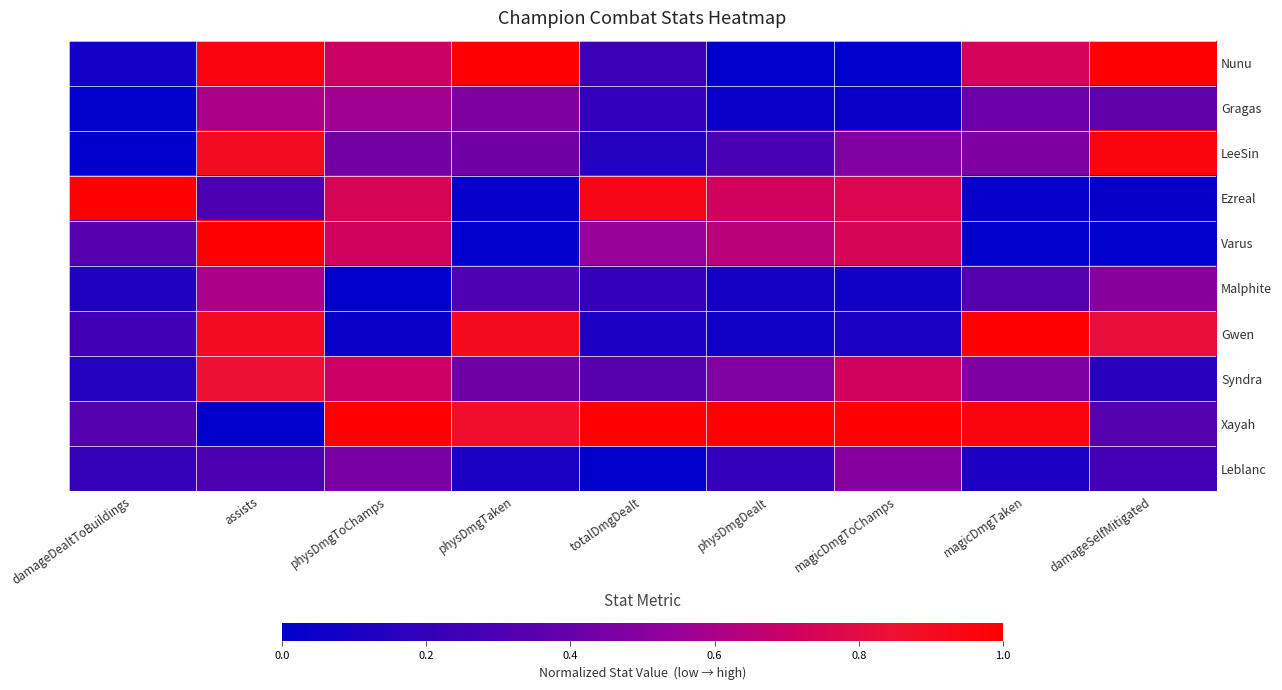

What is the spread (max minus min) of values at damageDealtToBuildings?

1.0